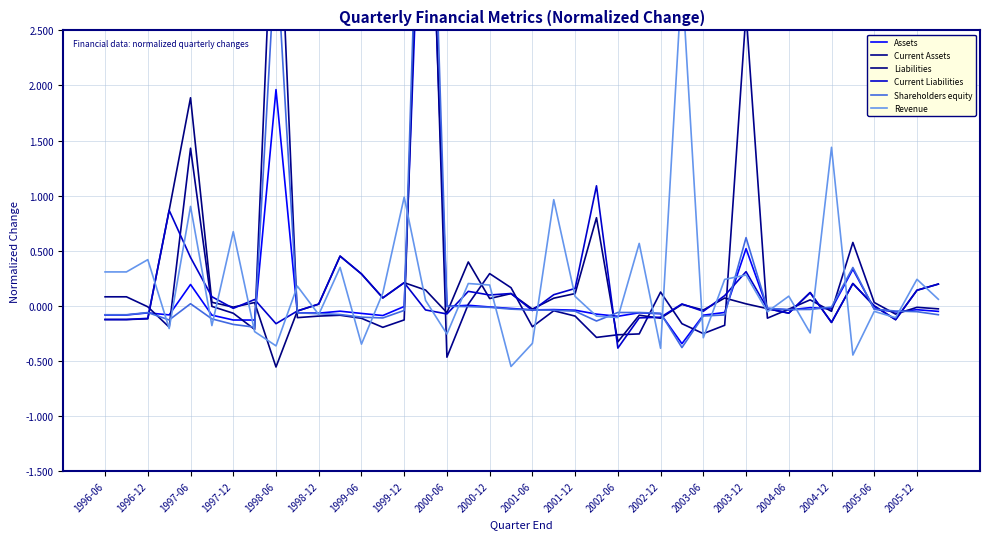

Is it true that Current Liabilities equals 0.3 at 1999-06?

True